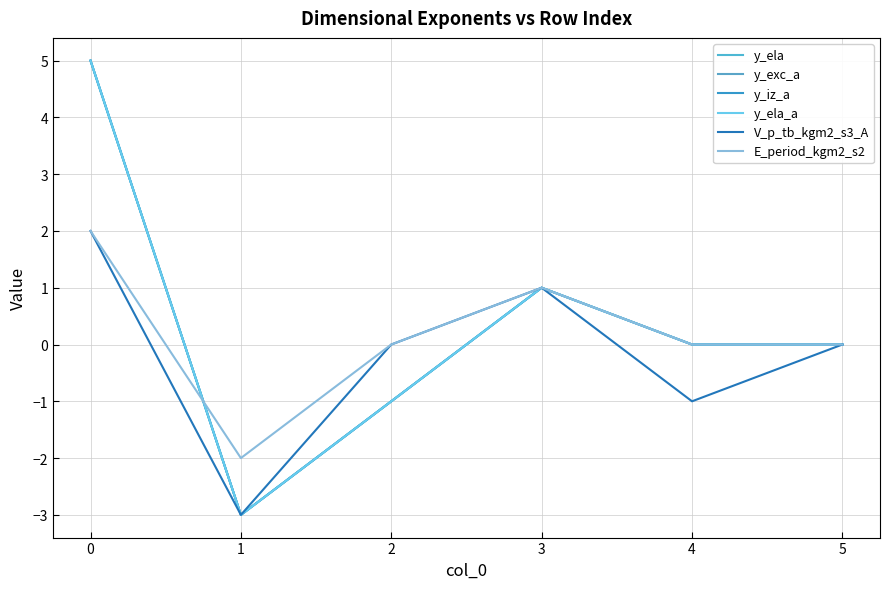

Reading left to right, transcribe all the data shown in this chart.

y_ela: 5	-3	-1	1	0	0
y_exc_a: 5	-3	-1	1	0	0
y_iz_a: 5	-3	-1	1	0	0
y_ela_a: 5	-3	-1	1	0	0
V_p_tb_kgm2_s3_A: 2	-3	0	1	-1	0
E_period_kgm2_s2: 2	-2	0	1	0	0